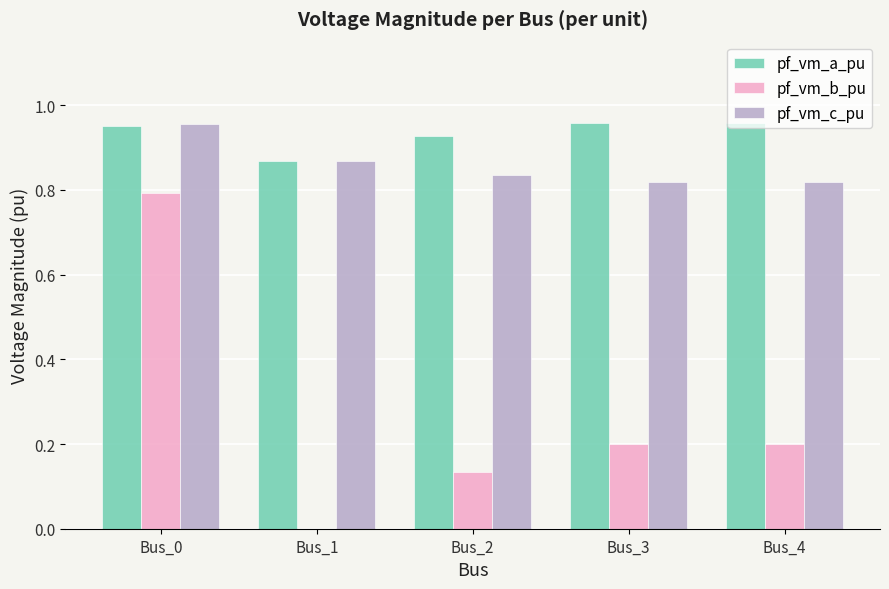

Between Bus_0 and Bus_2, which series saw the biggest shift?

pf_vm_b_pu